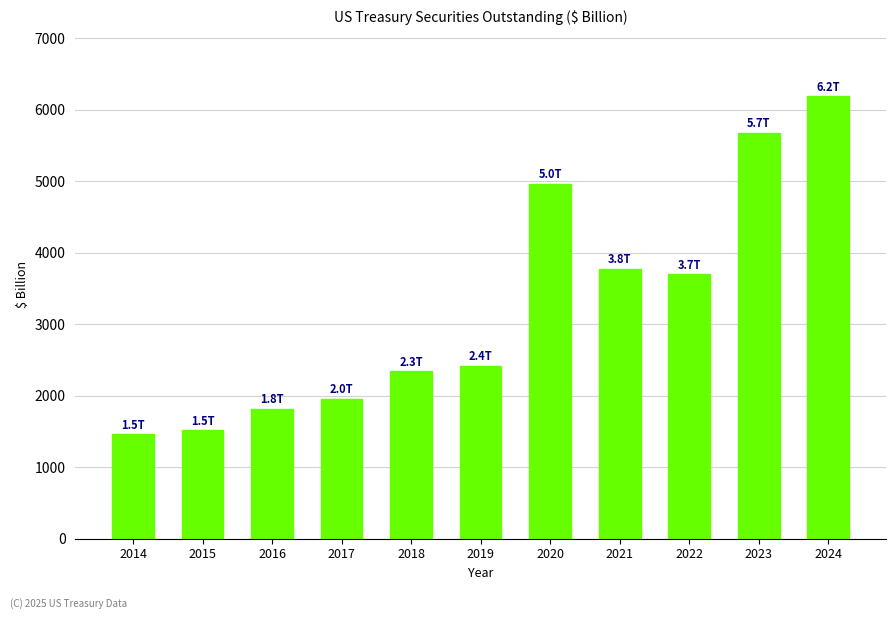

The value at 2020 is 7834.2. True or false?

False